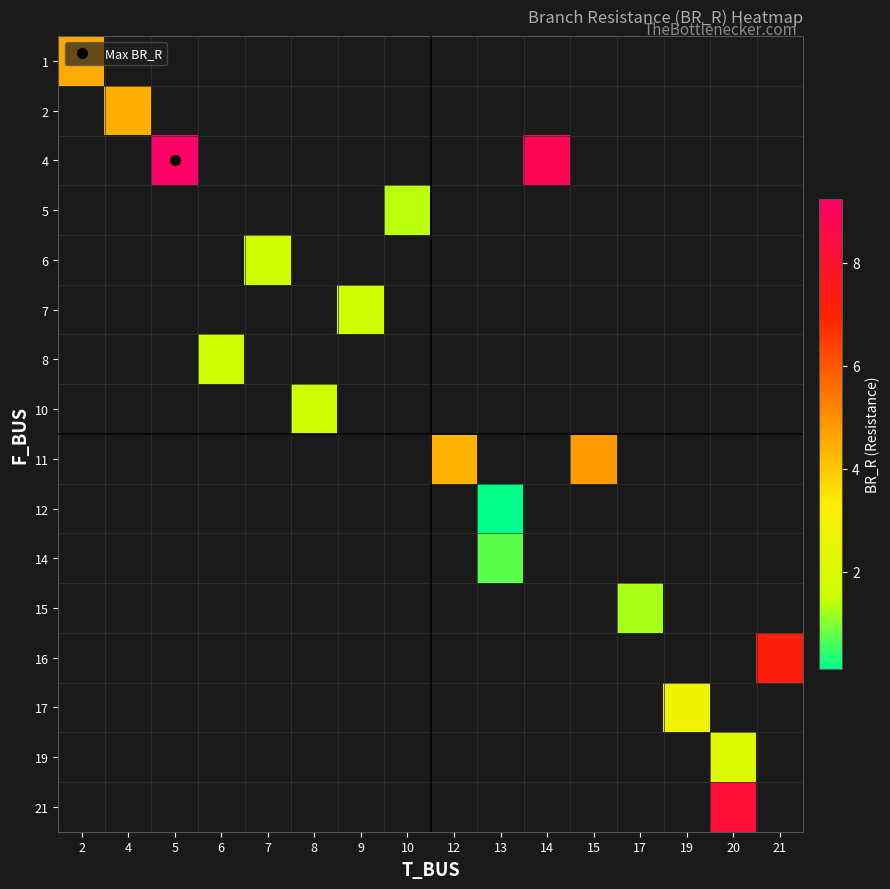

How many categories are shown in the chart?

16